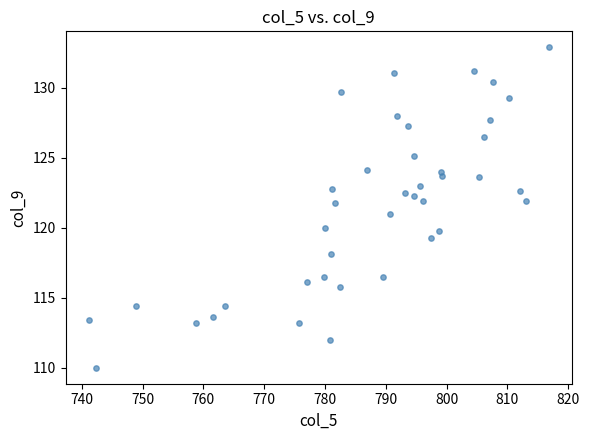

What is the range of X values (max minus min)?

75.7